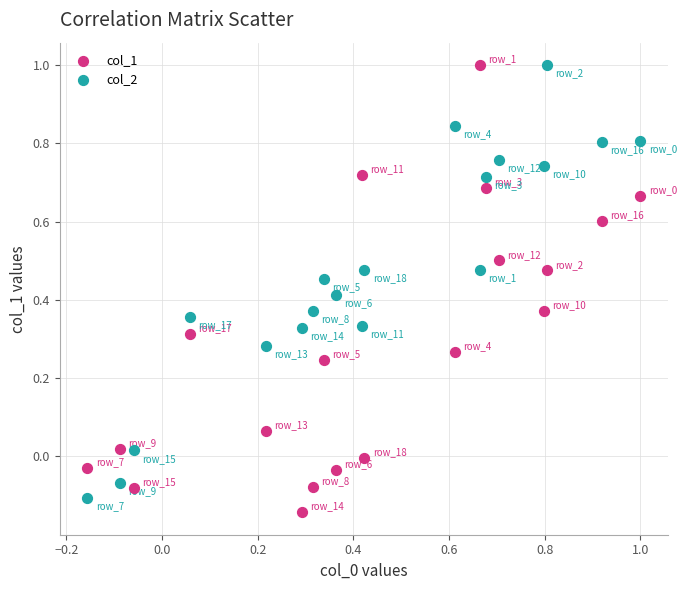

Across all data points, what is the range of Y values (max minus min)?

1.1